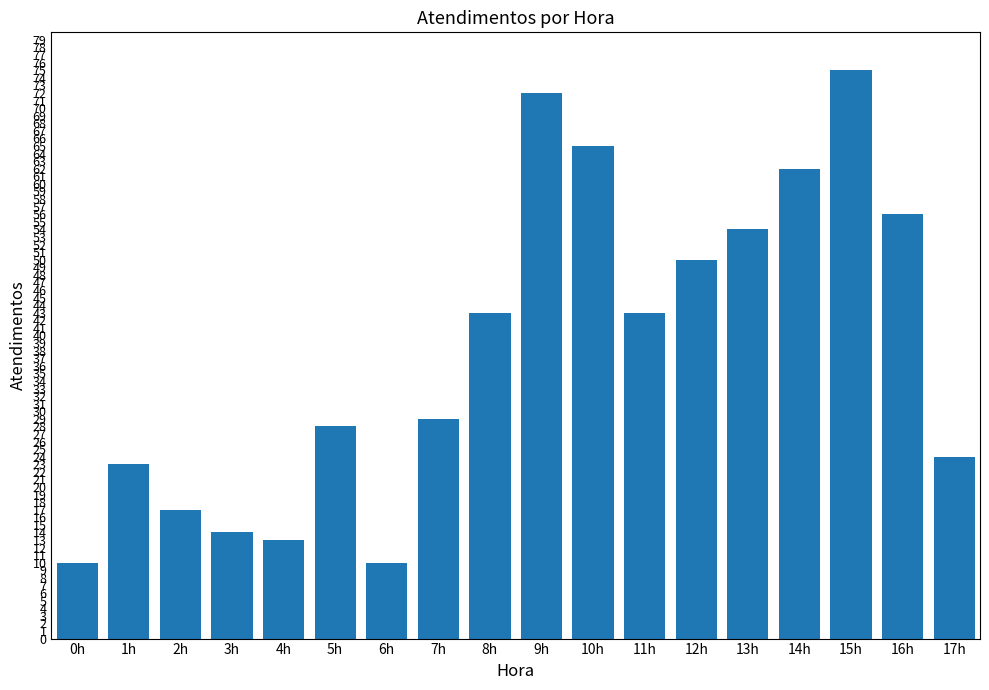

What is the minimum value shown in the chart?

10